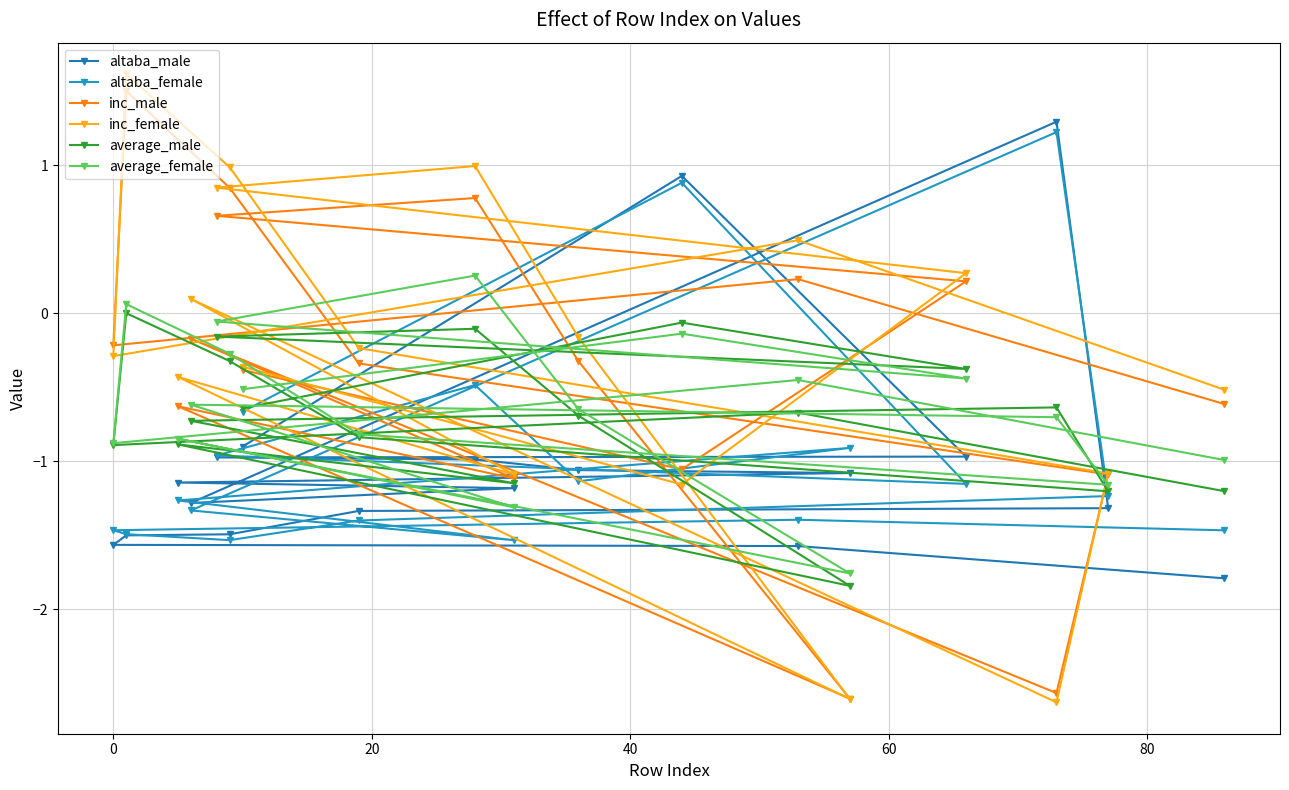

How many values in the average_female series exceed 0?

2